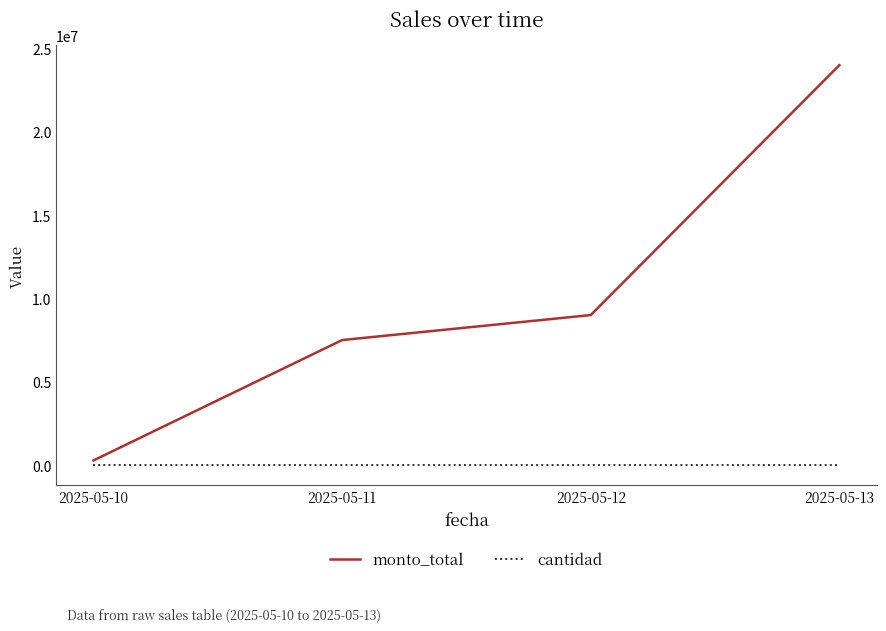

Rank the series by their maximum value, from lowest to highest.

cantidad, monto_total